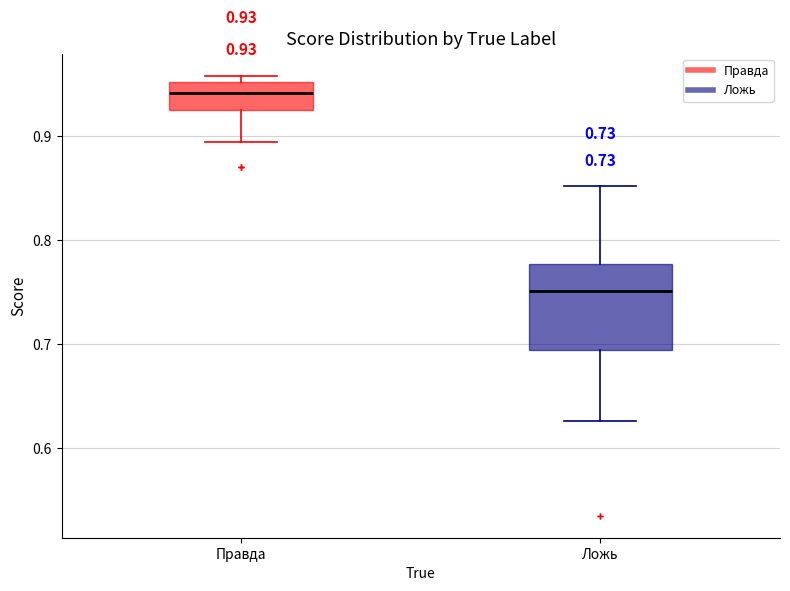

Comparing the boxes themselves (not the whiskers), which one is the tallest?

Ложь